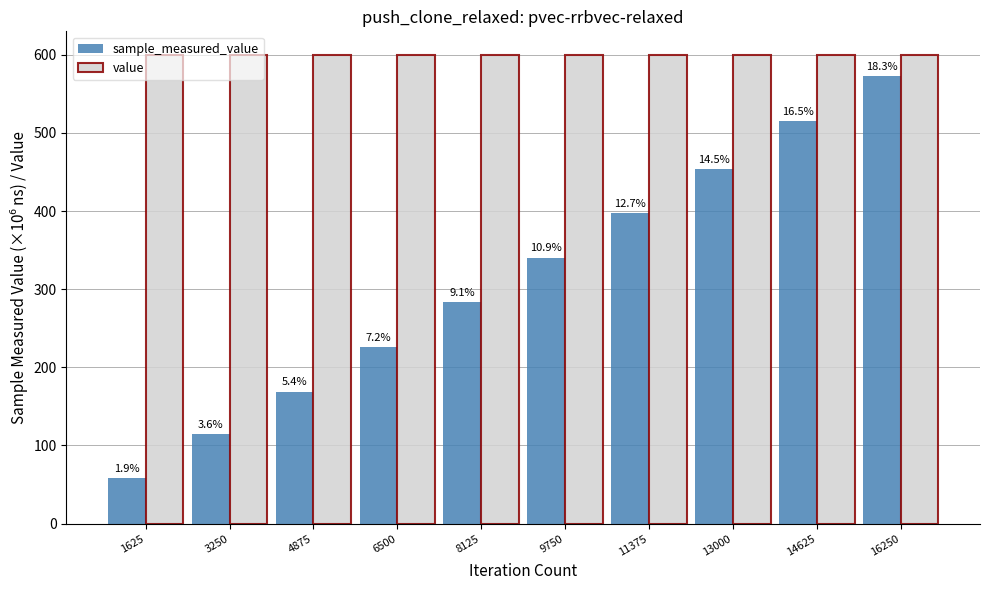

What is the minimum value for sample_measured_value?

58.1